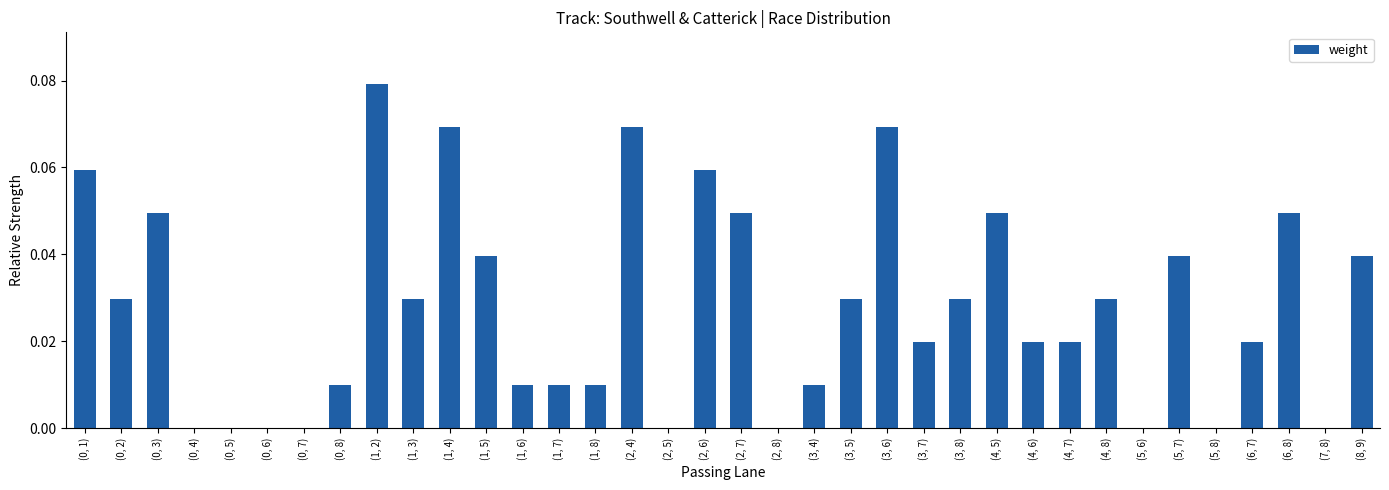

What is the sum of all values?

1.0